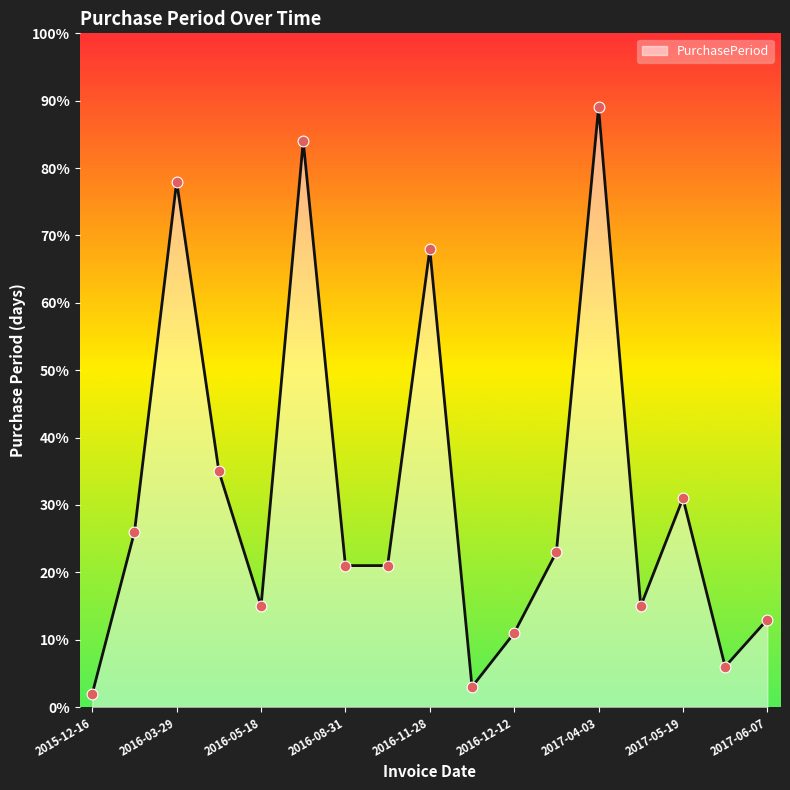

What is the difference between the maximum and minimum values?

87